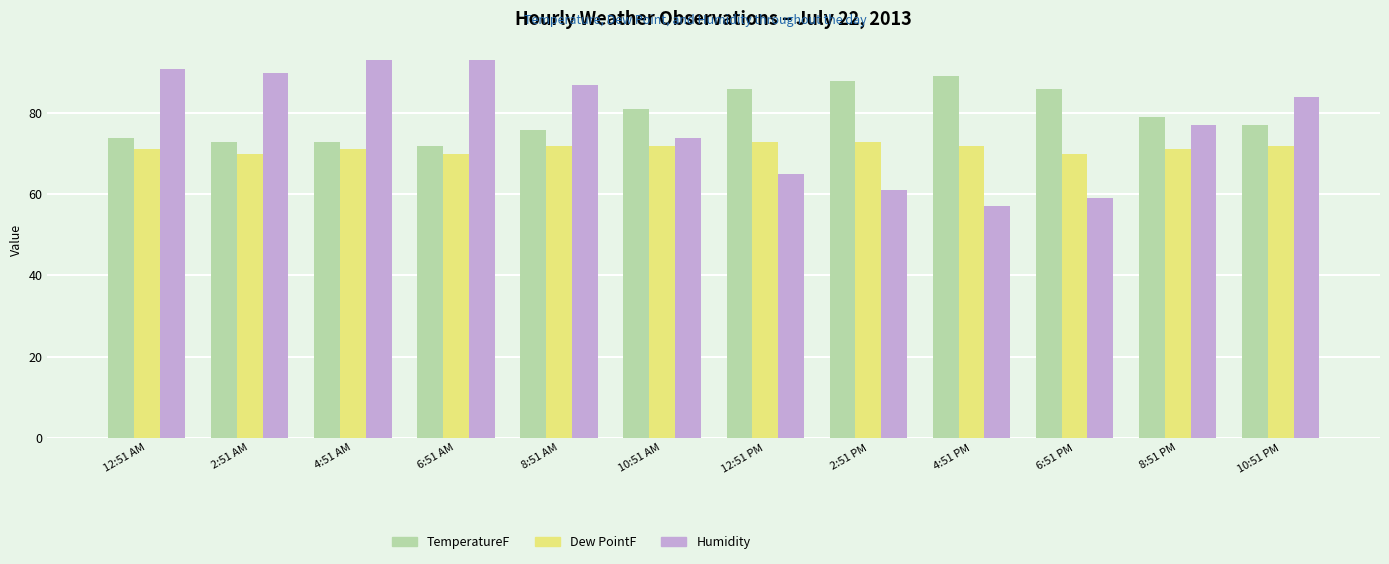

Which series has the largest range (max minus min)?

Humidity